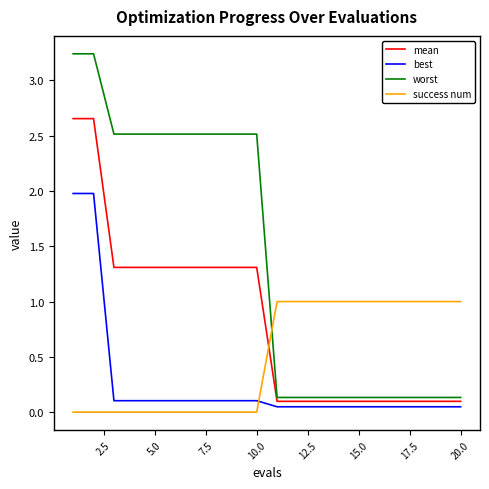

True or false: mean and success num cross at least once.

True